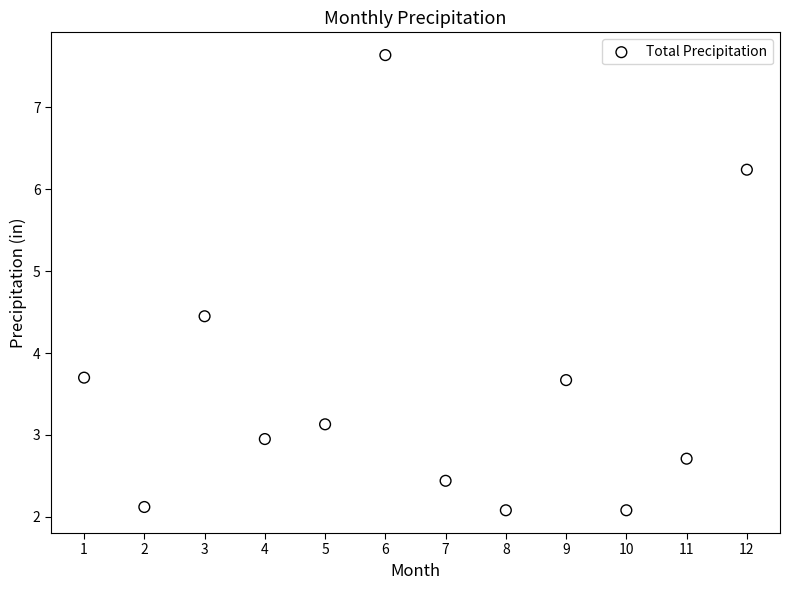

What is the average Y value?

3.6